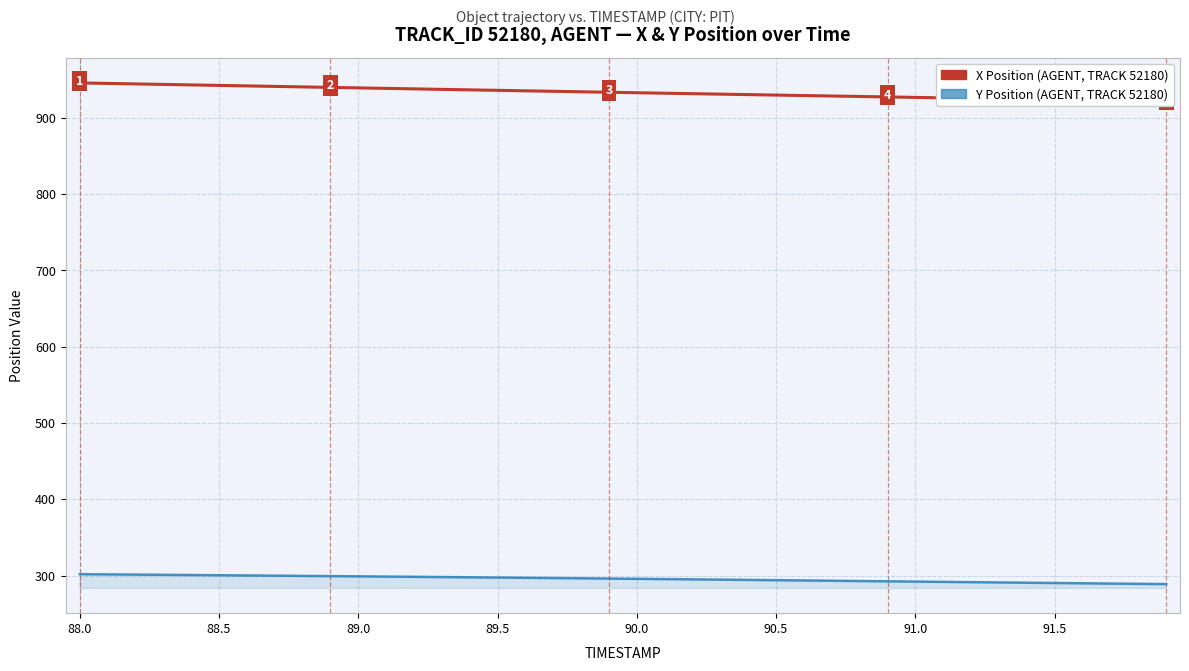

Does the chart display data point markers on the line(s)?

No